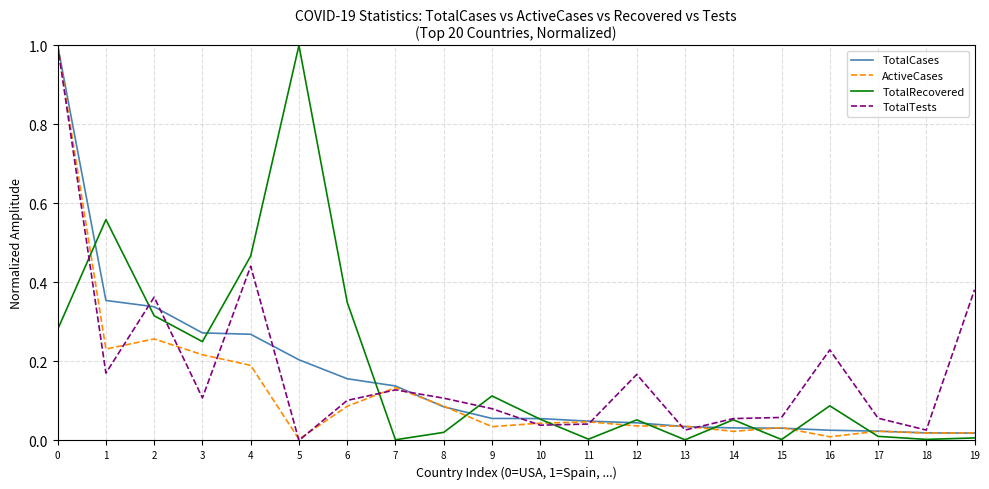

Between 1 and 16, which series saw the biggest shift?

TotalRecovered